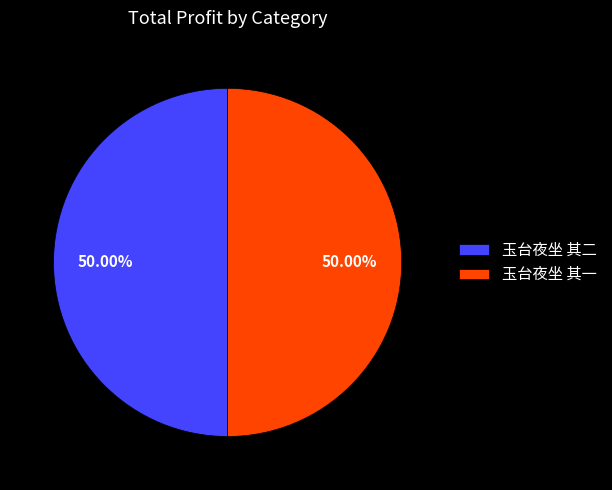

To the nearest percent, what portion does 玉台夜坐 其二 represent?

50%